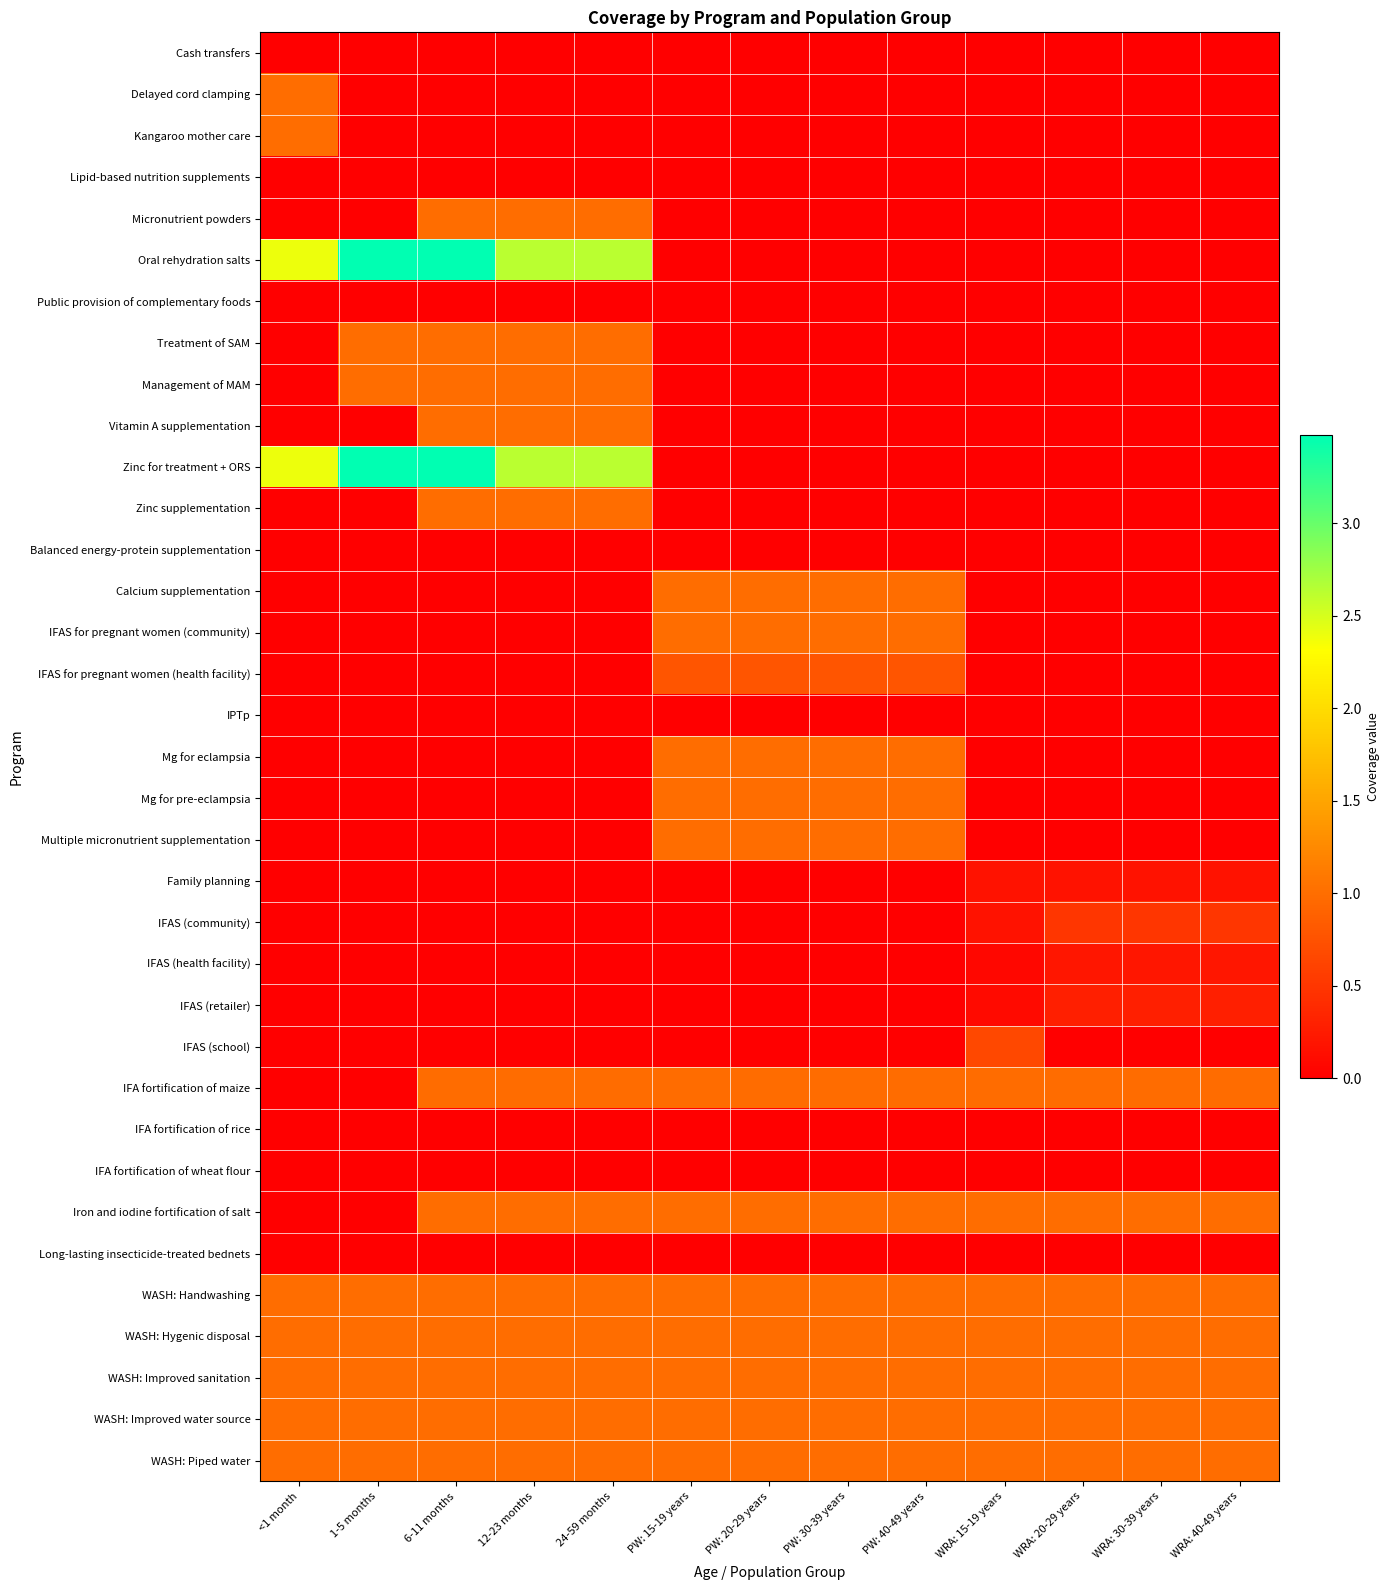

Which has a higher value, WRA: 30-39 years or 6-11 months?

6-11 months